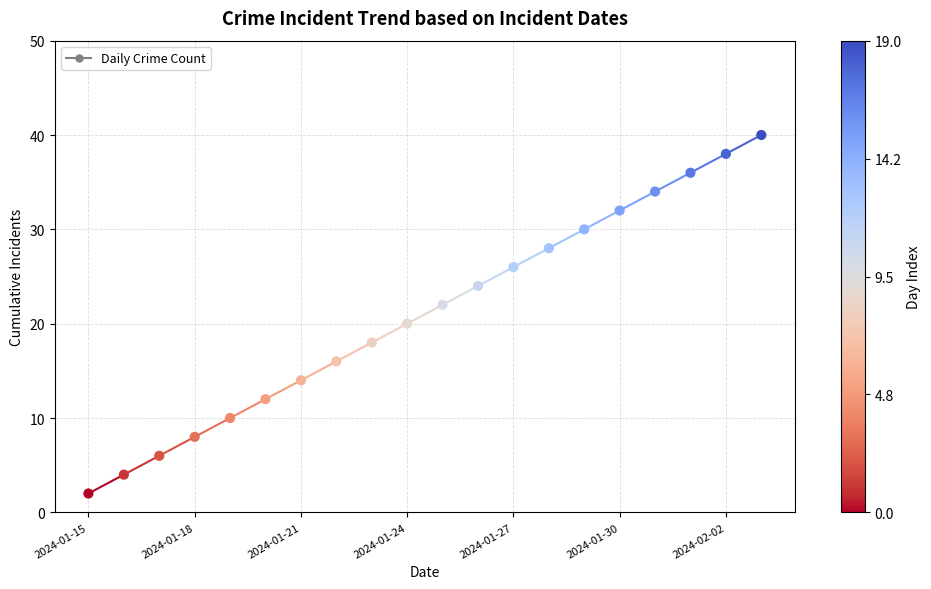

How many points are shown in the scatter plot?

20